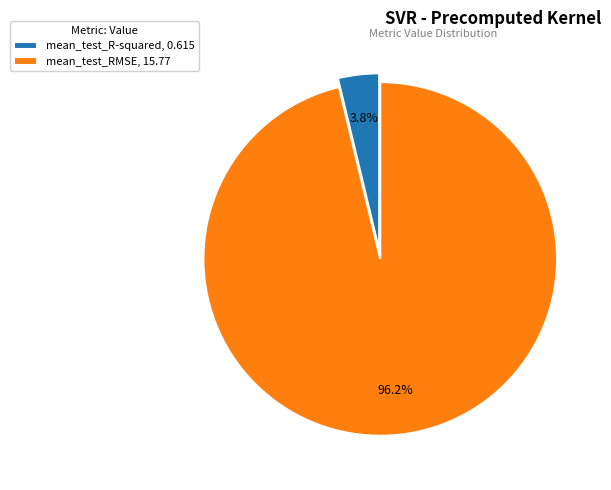

Is it true that mean_test_RMSE is 96% of the pie?

True